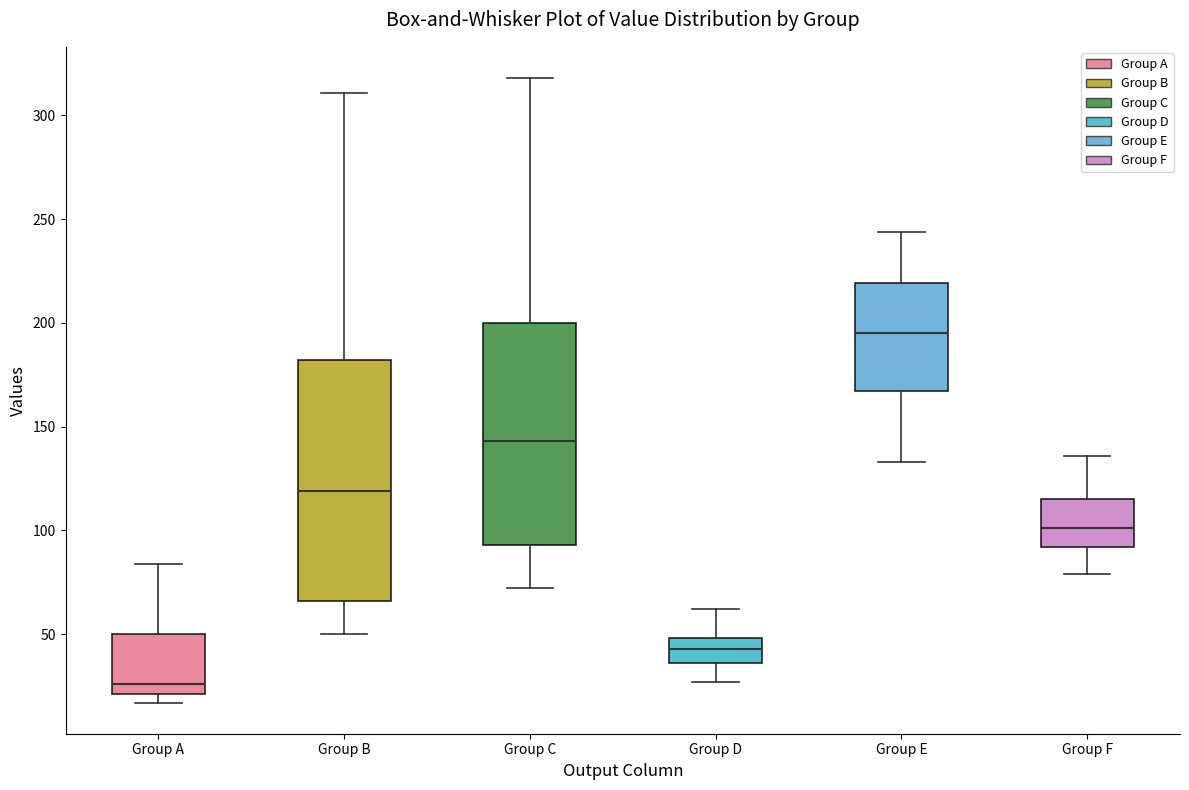

Where does the upper whisker of the box for Group D end on the y-axis? The values are not printed on the chart, so give them approximately, as read against the axis.

60